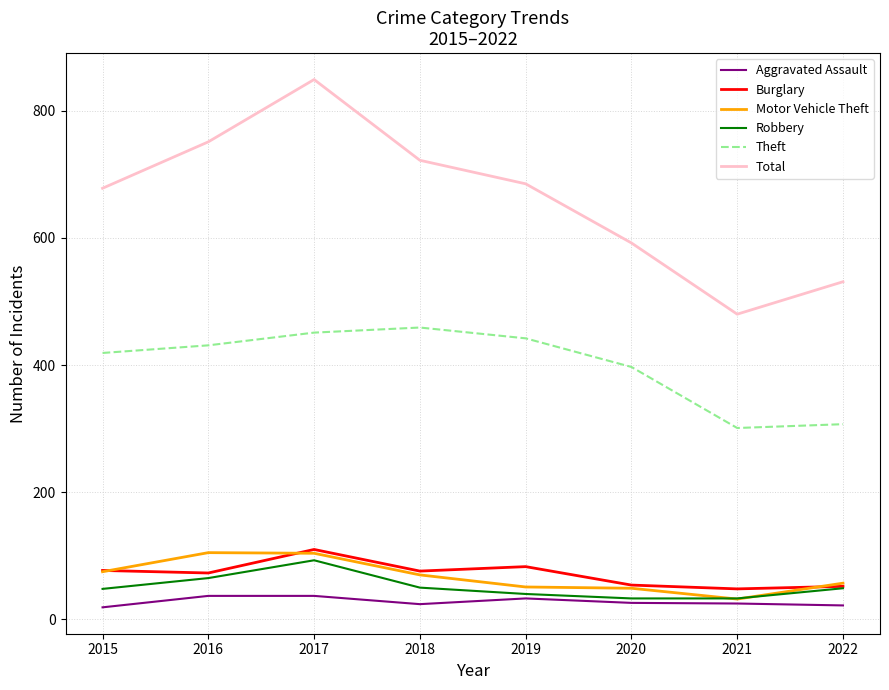

Read the Motor Vehicle Theft value at 2019.

51